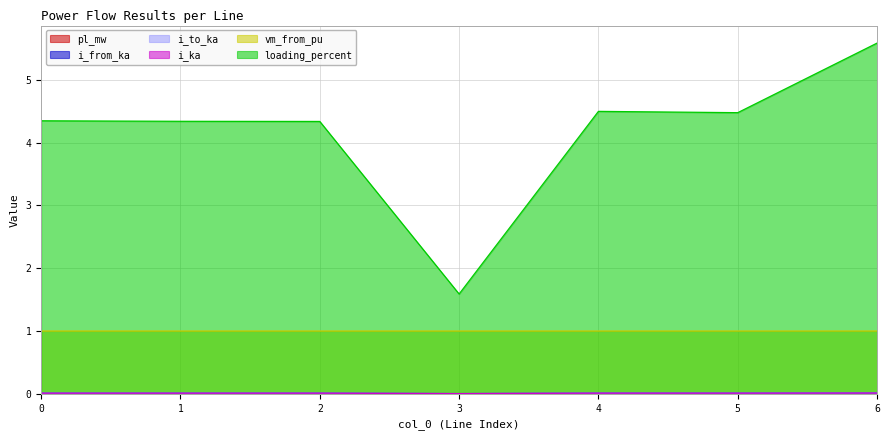

Which series changed the most between 4 and 6?

loading_percent